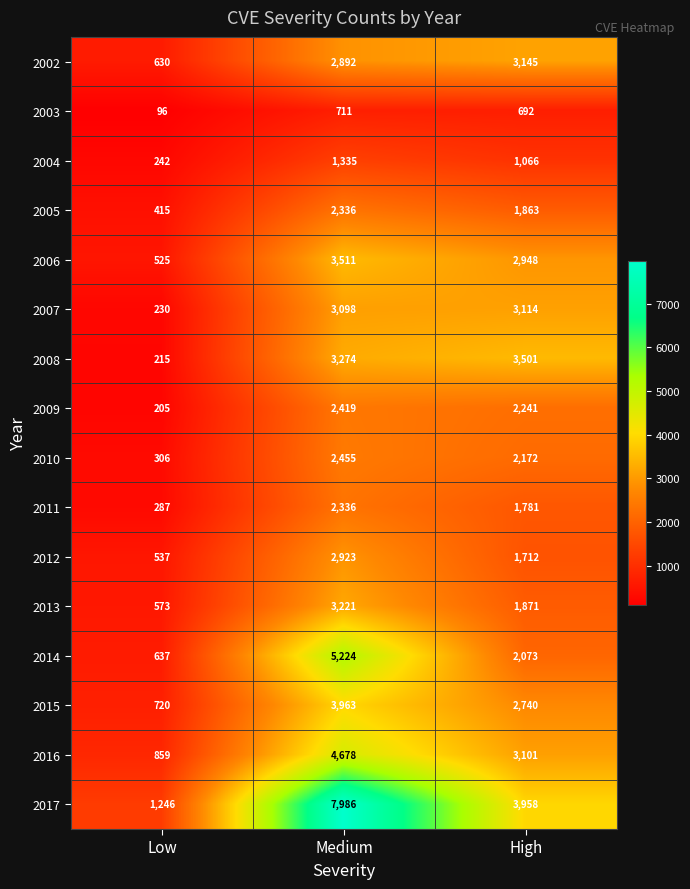

Read the 2004 value at Medium, to the nearest 50.

1350